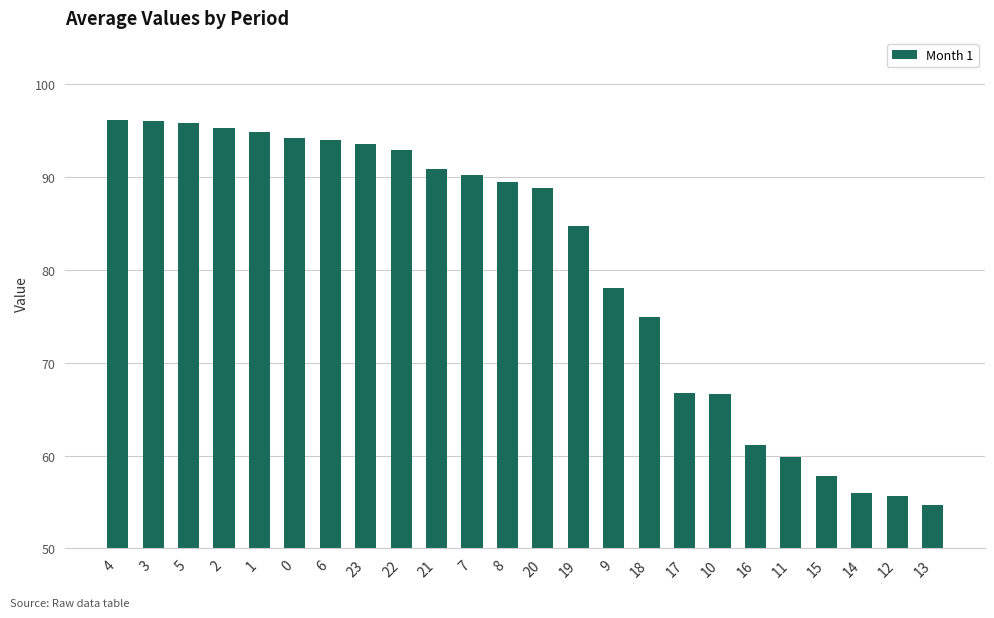

Is it true that the value at 0 is 122.5?

False